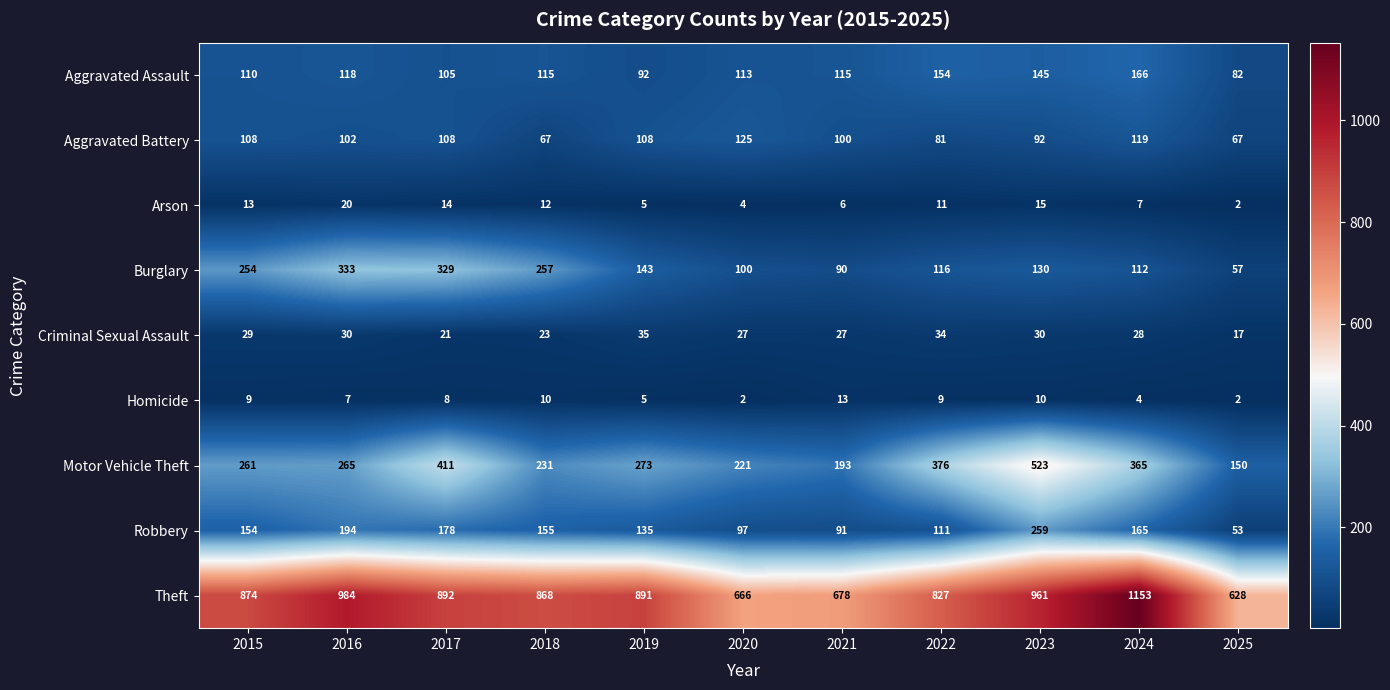

What is the spread (max minus min) of values at 2024?

1149